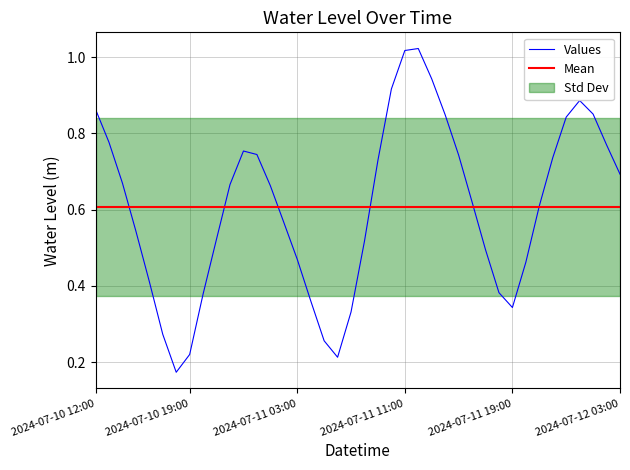

How many data points does each series have?

40